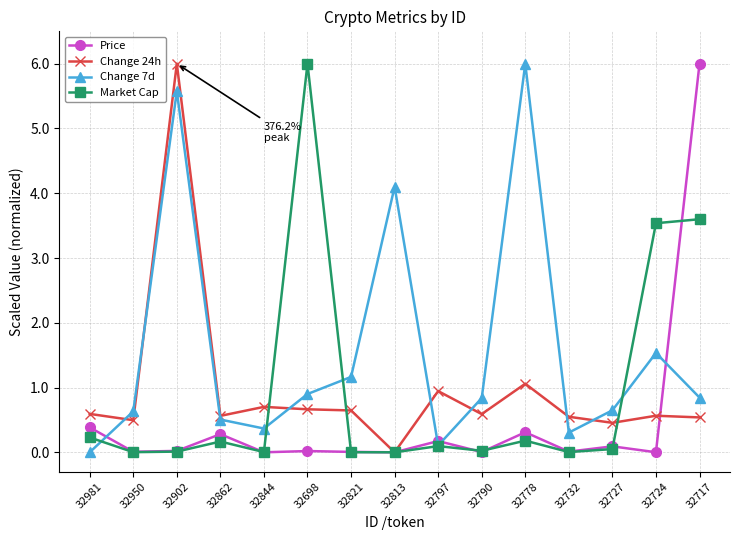

What is the spread (max minus min) of values at 32844?

0.7